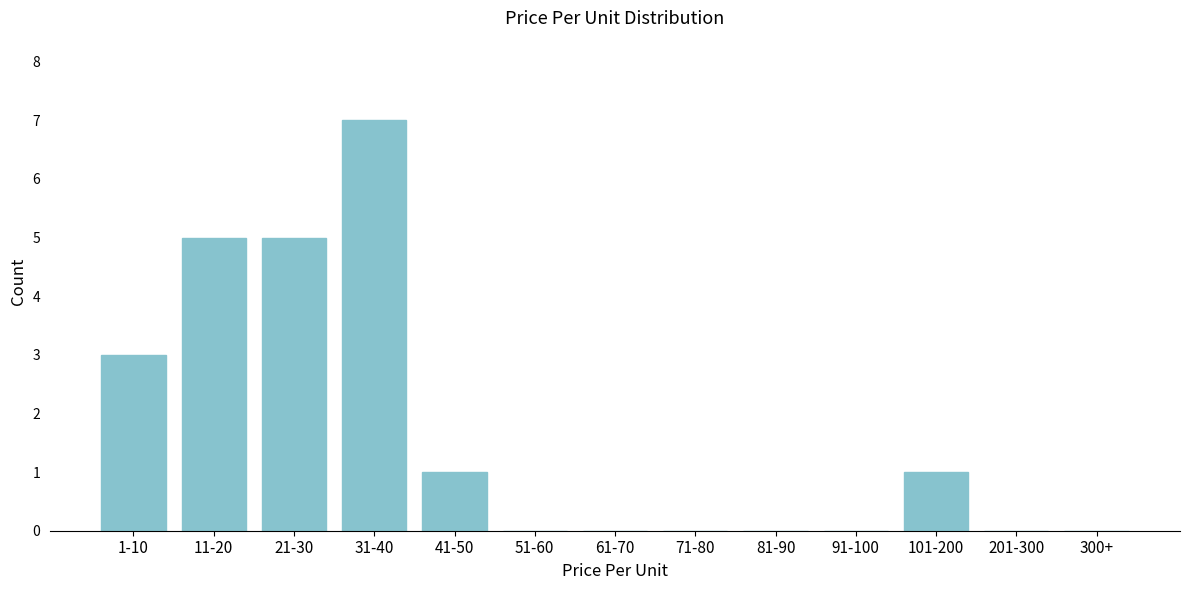

Reading left to right, what are all the values shown in this chart?

1-10=3	11-20=5	21-30=5	31-40=7	41-50=1	51-60=0	61-70=0	71-80=0	81-90=0	91-100=0	101-200=1	201-300=0	300+=0